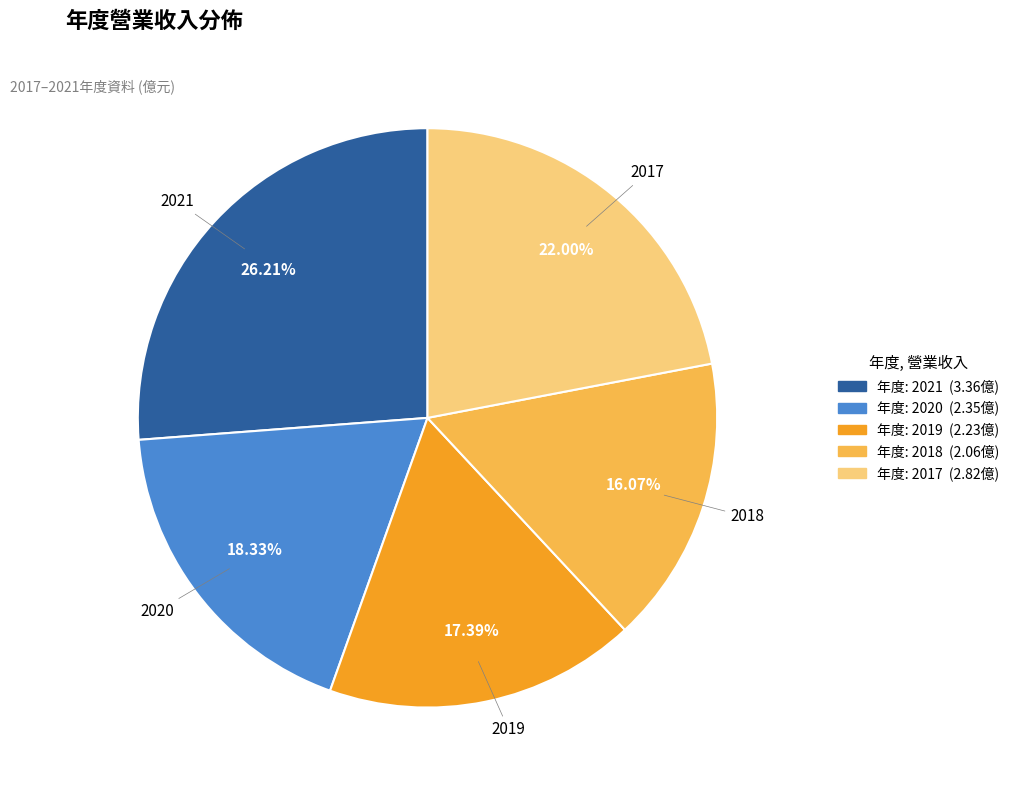

Does any single category account for the majority?

No